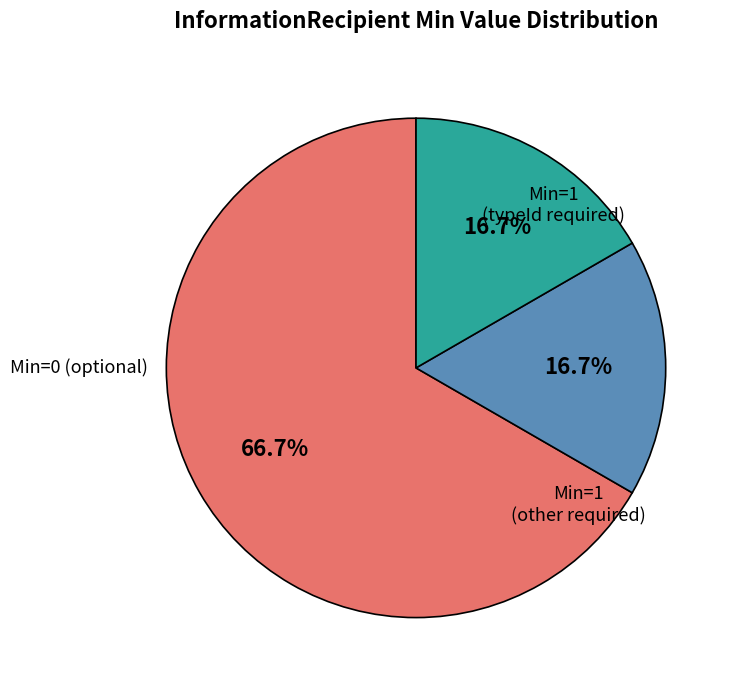

Is there any slice that represents more than half of the pie?

Yes